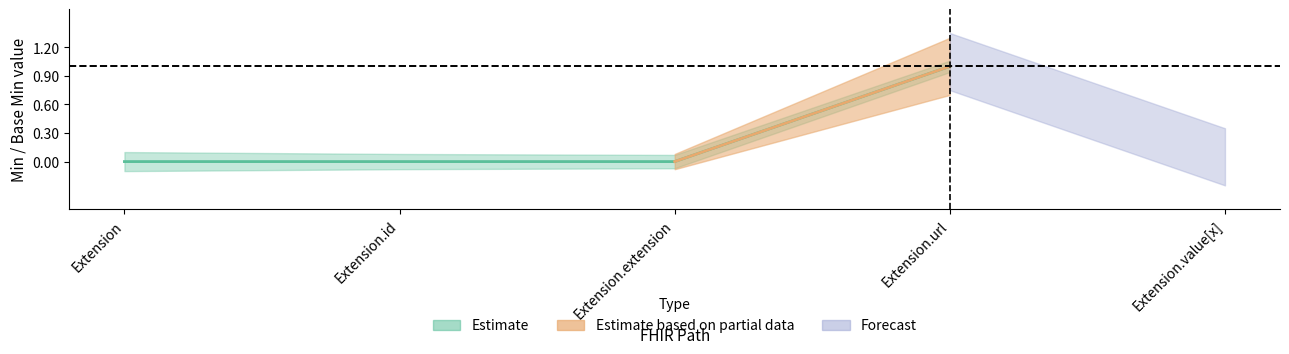

How many lines are shown in the chart?

2